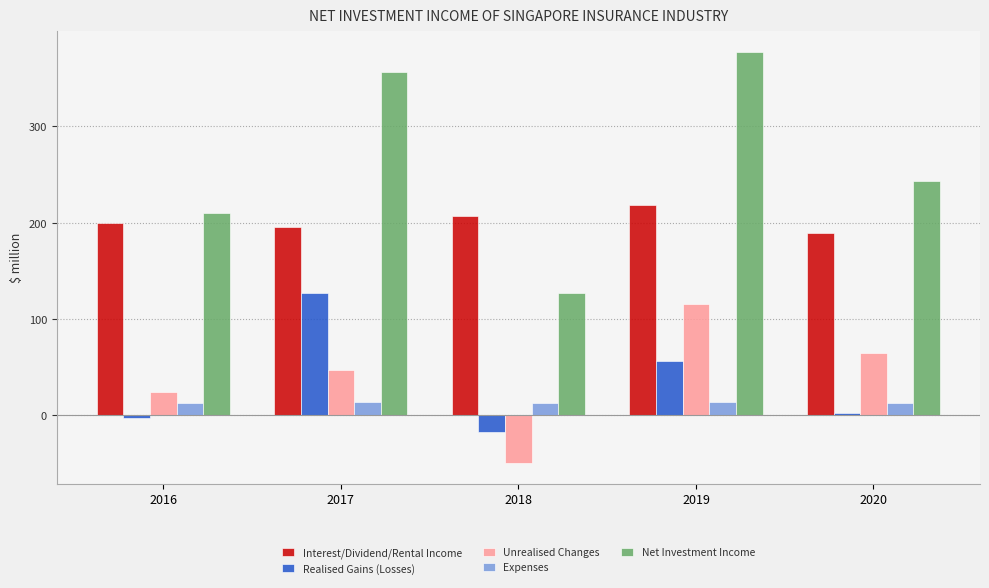

The value of Realised Gains (Losses) at 2017 is 126.6. True or false?

True